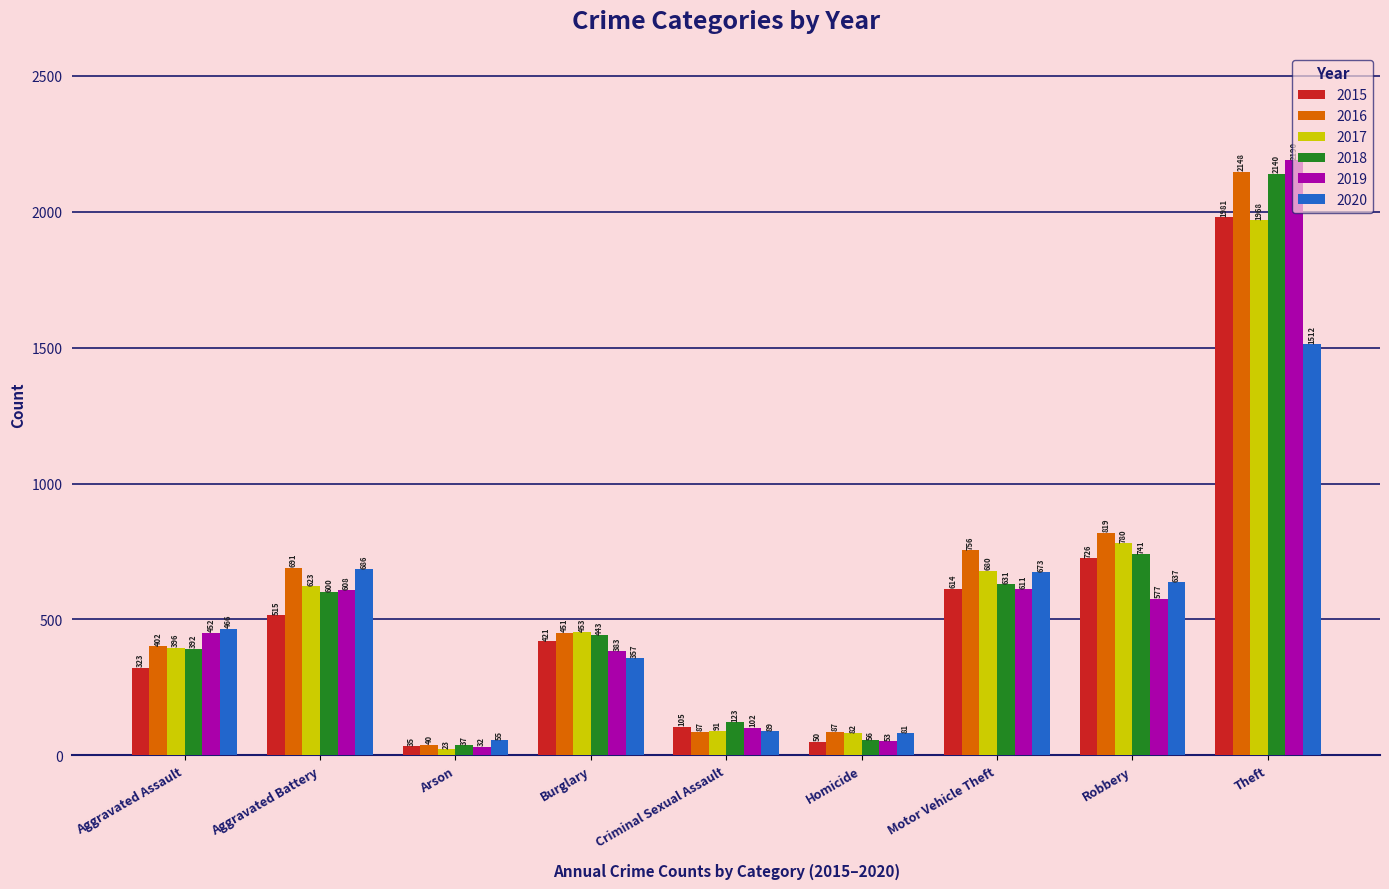

What is the label of the 2nd bar from the left?

Aggravated Battery